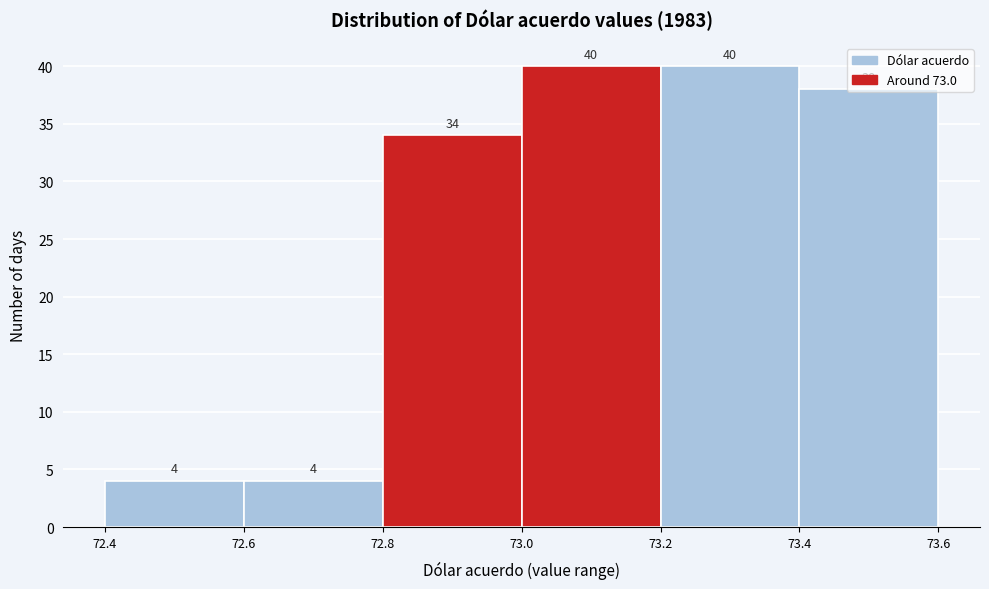

How tall is the bar that spans 72.8 to 73.0 on the x-axis?

34